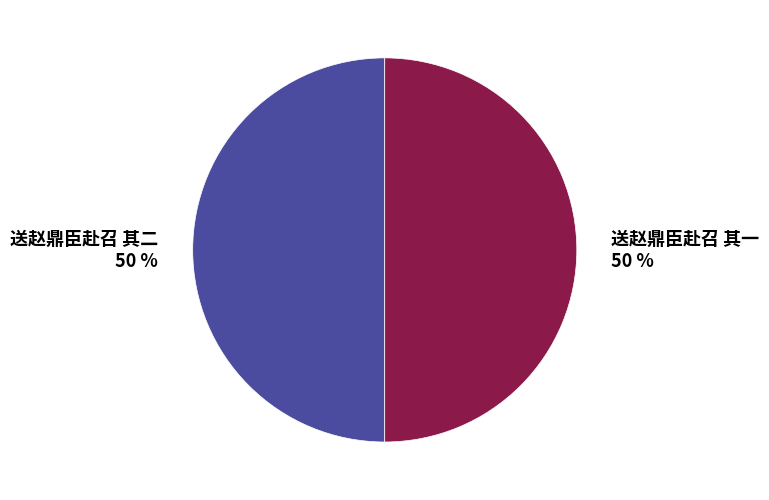

Do 送赵鼎臣赴召 其一 and 送赵鼎臣赴召 其二 together represent more than half of the pie?

Yes